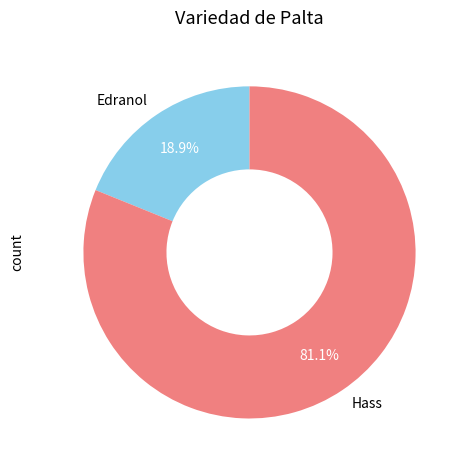

Rank the categories by value from highest to lowest.

Hass, Edranol